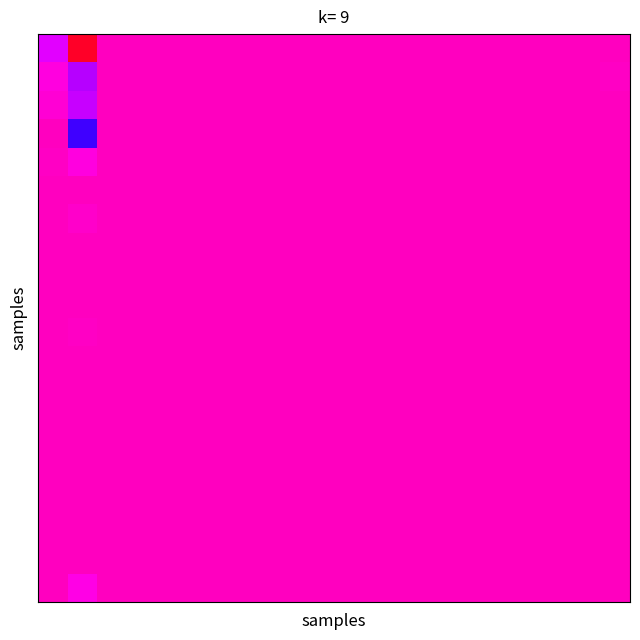

At which category is the sum across all series the highest?

1